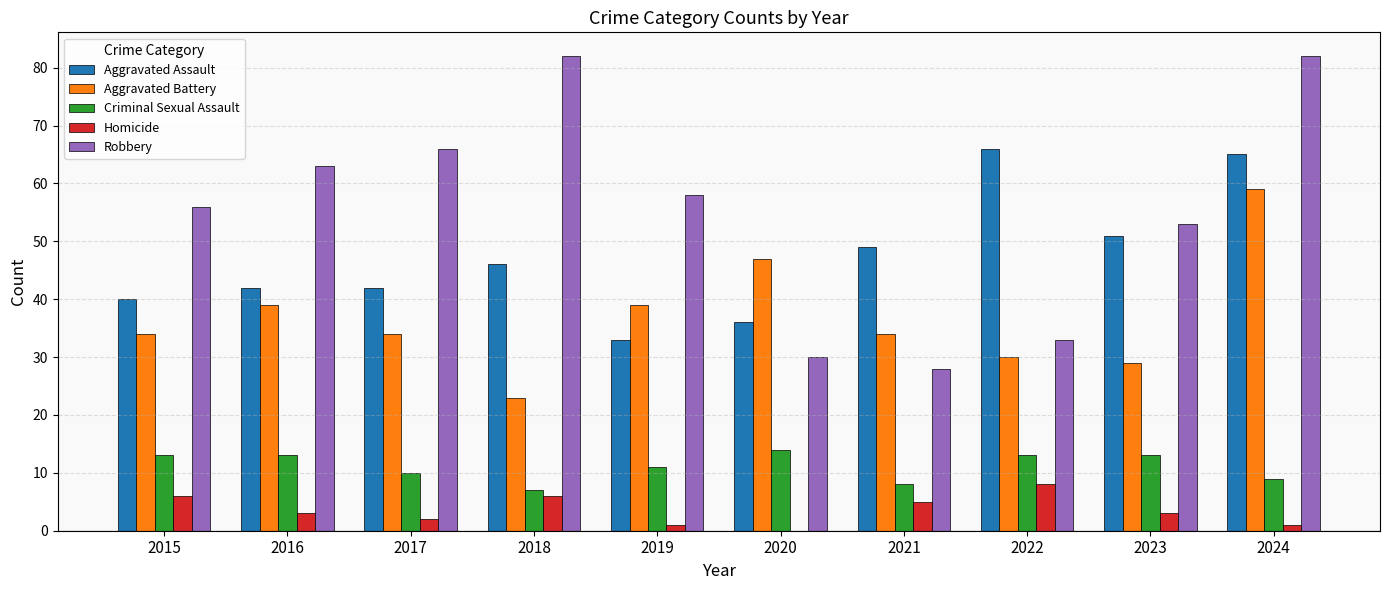

What is the total value across all series at 2015?

149